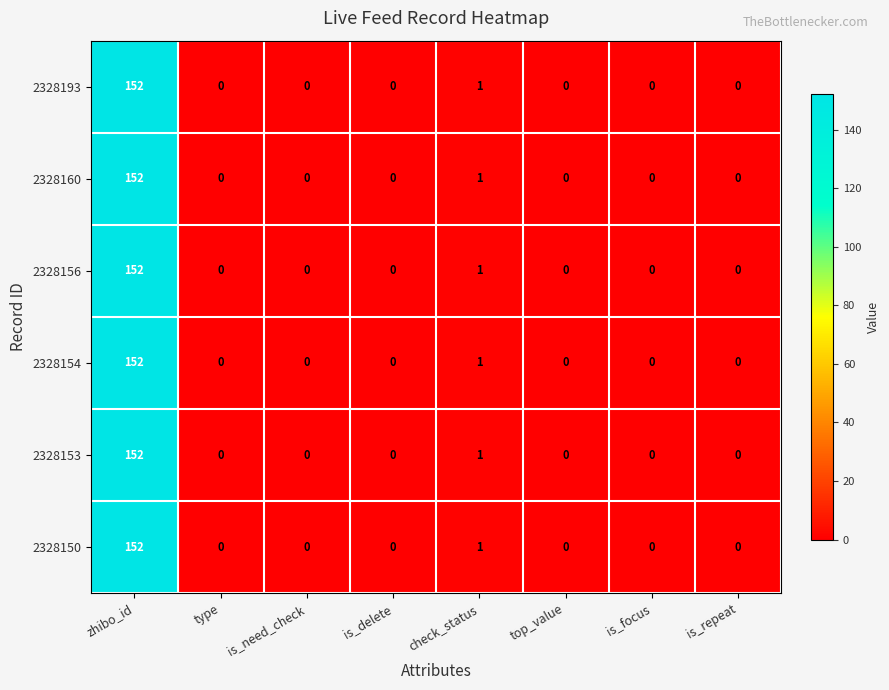

Which category has the highest value across all series?

zhibo_id